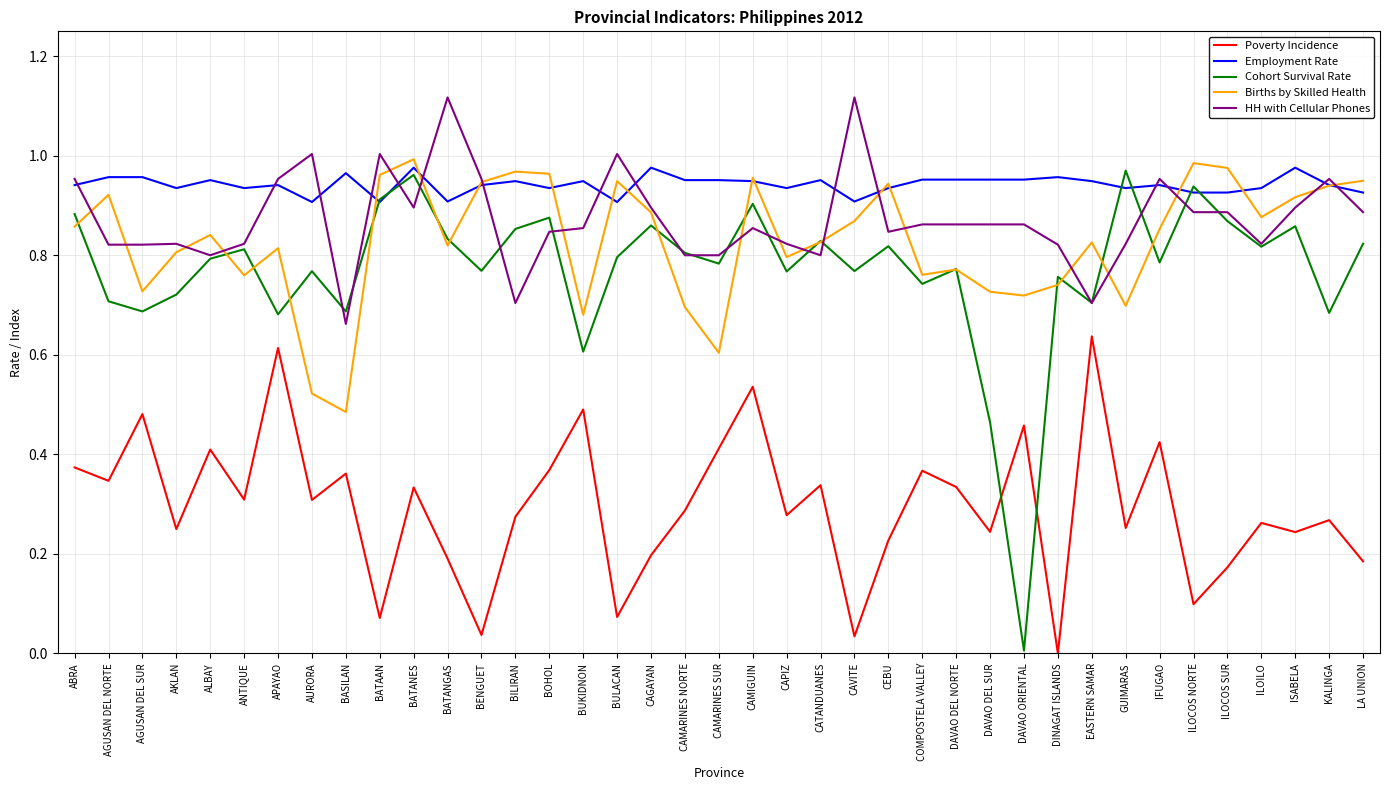

How many lines are shown in the chart?

5